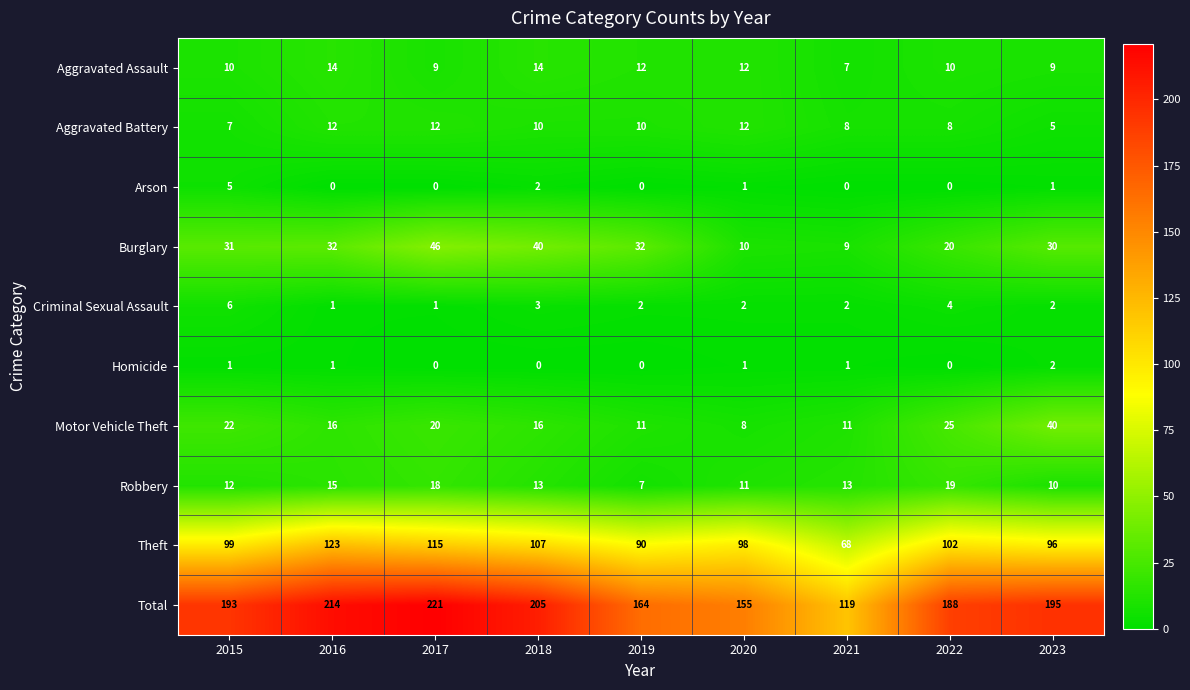

At which category is the sum across all series the highest?

2017